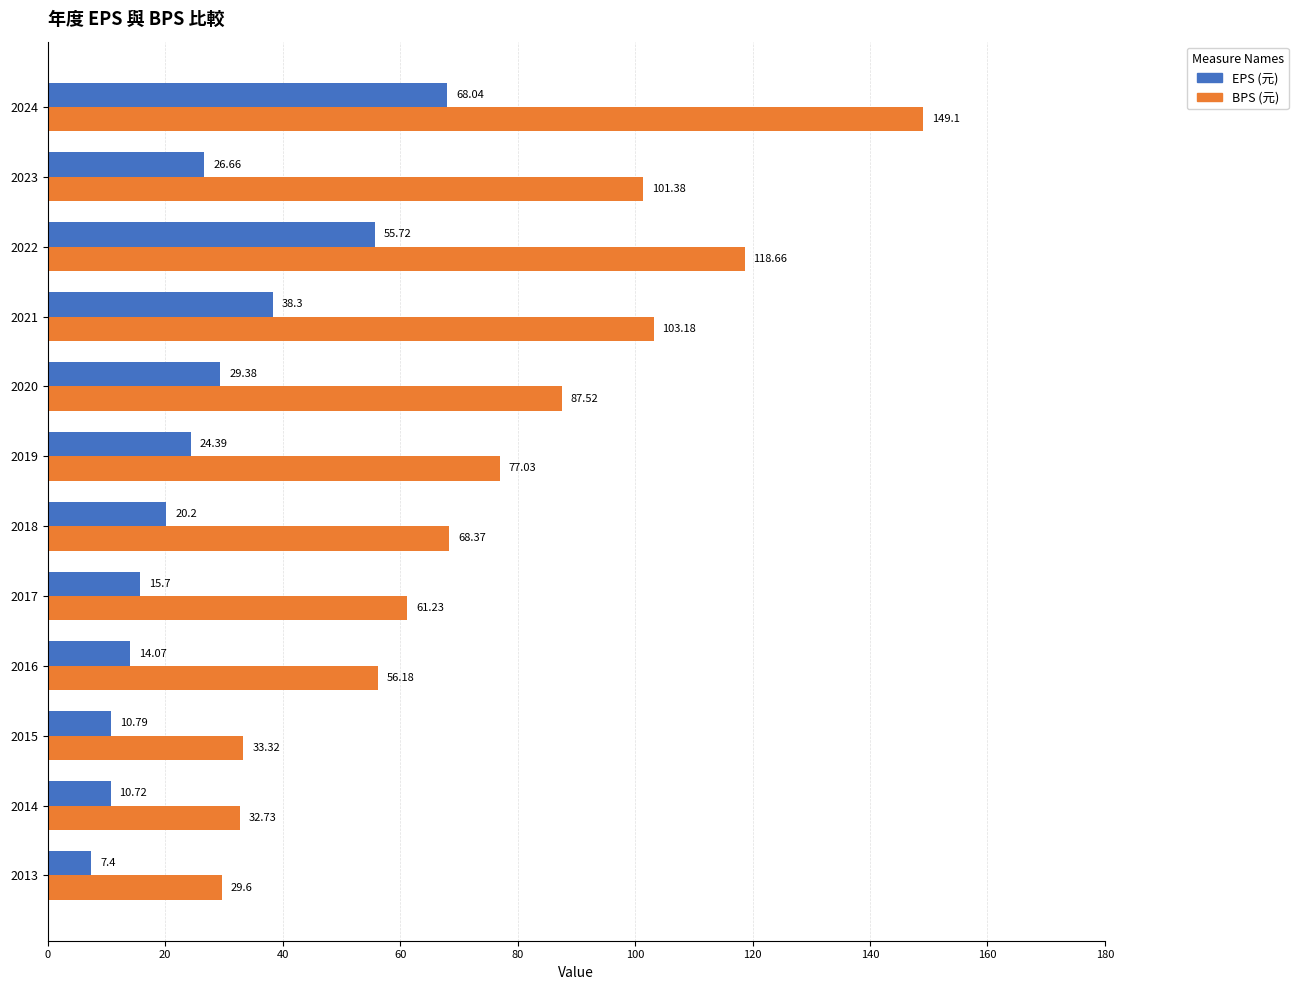

What is the sum of all BPS (元) values?

918.3